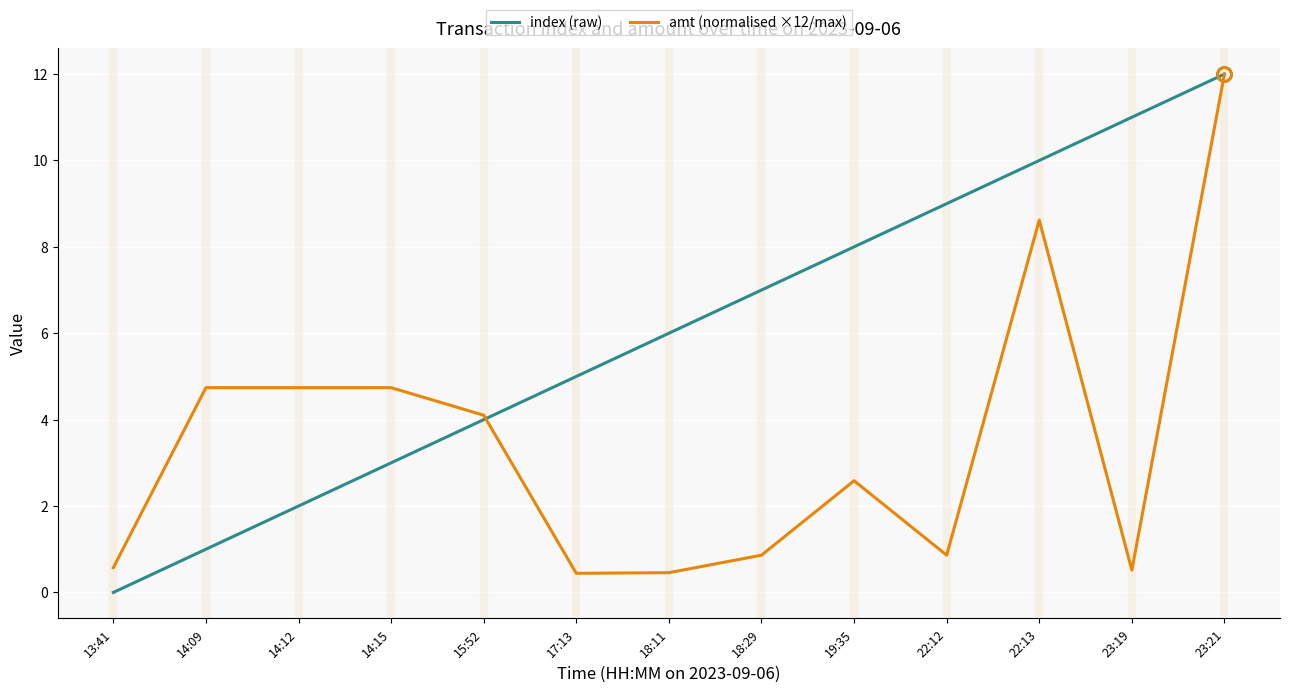

List the labels in order of index (raw) value, largest first.

23:21, 23:19, 22:13, 22:12, 19:35, 18:29, 18:11, 17:13, 15:52, 14:15, 14:12, 14:09, 13:41